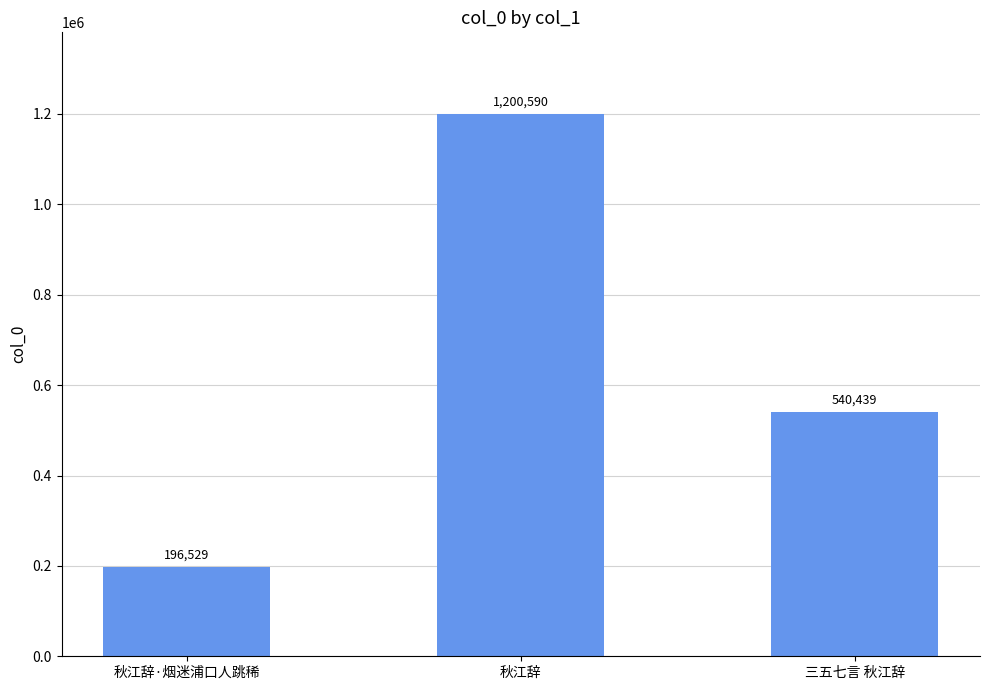

List the labels in order of value, largest first.

秋江辞, 三五七言 秋江辞, 秋江辞·烟迷浦口人跳稀